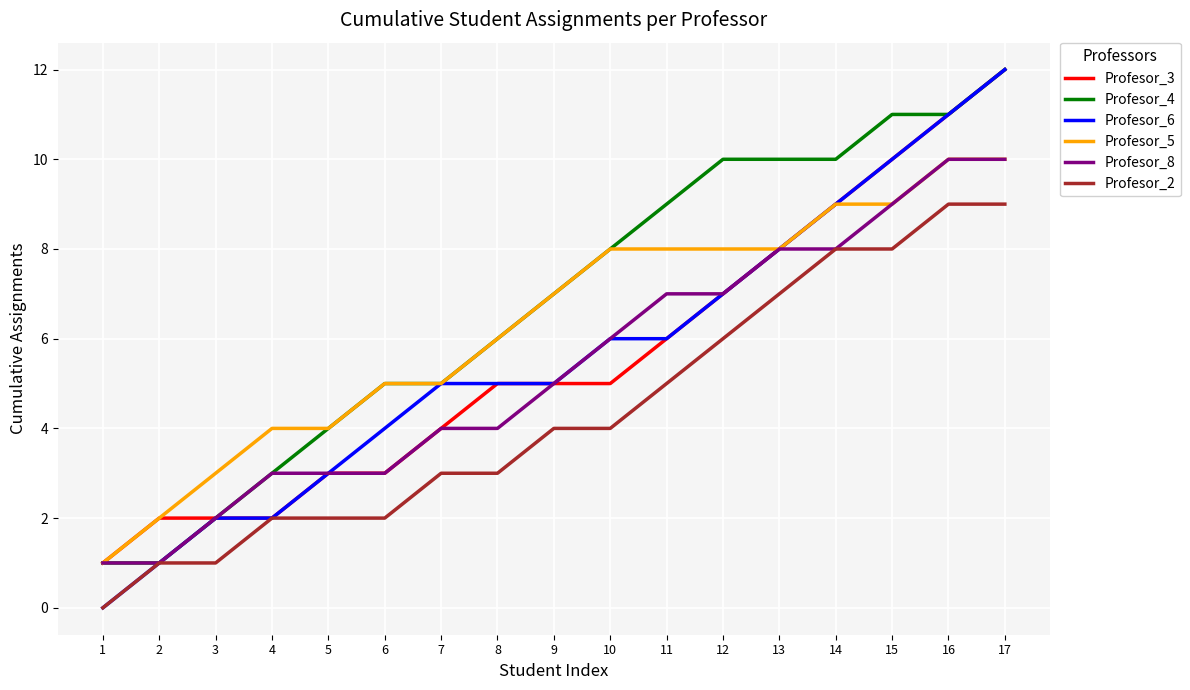

What is the difference between the highest and lowest values at 15?

3